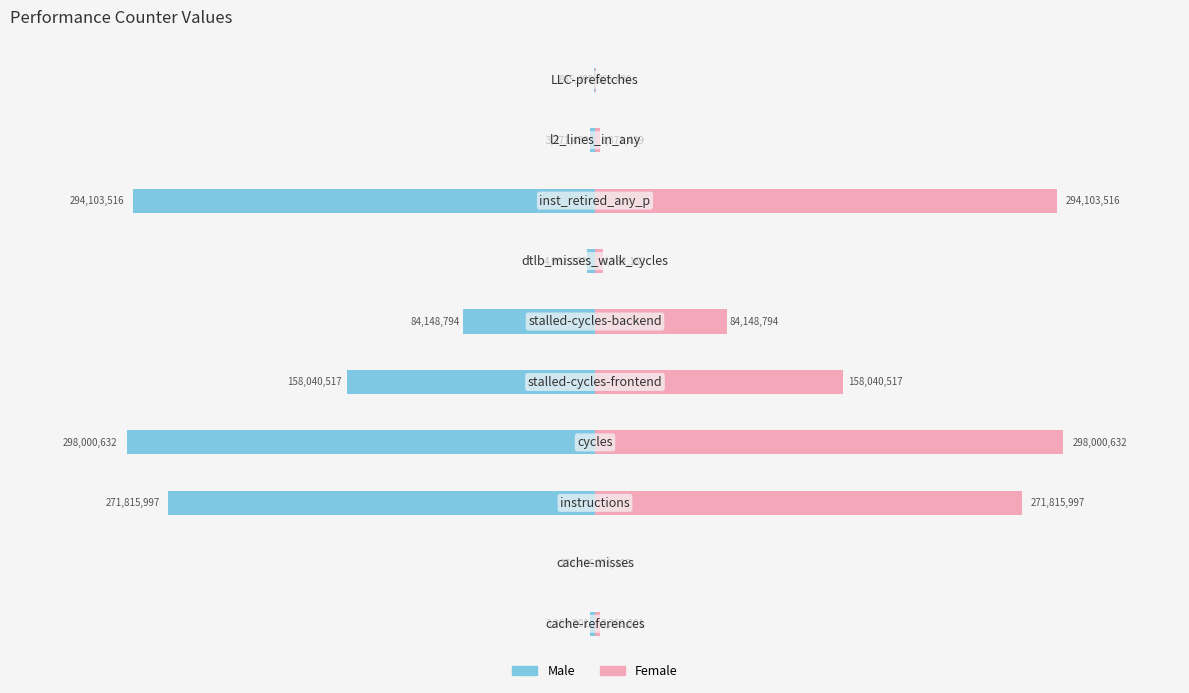

What is the highest value of the Female series?

298000632